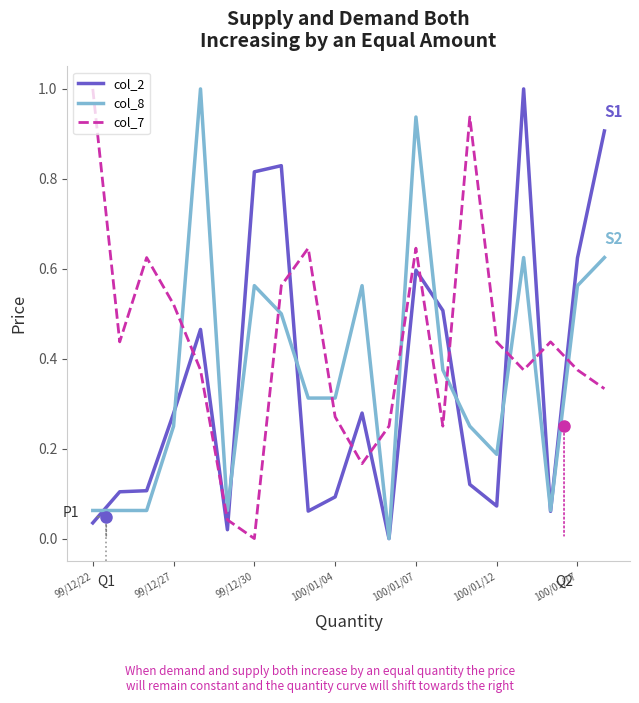

Which series has the largest total across all categories?

col_7